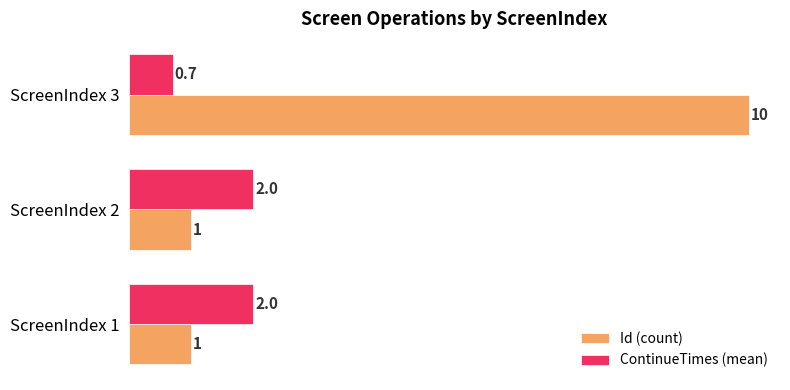

What is the difference between the maximum and minimum values in the Id (count) series?

9.0